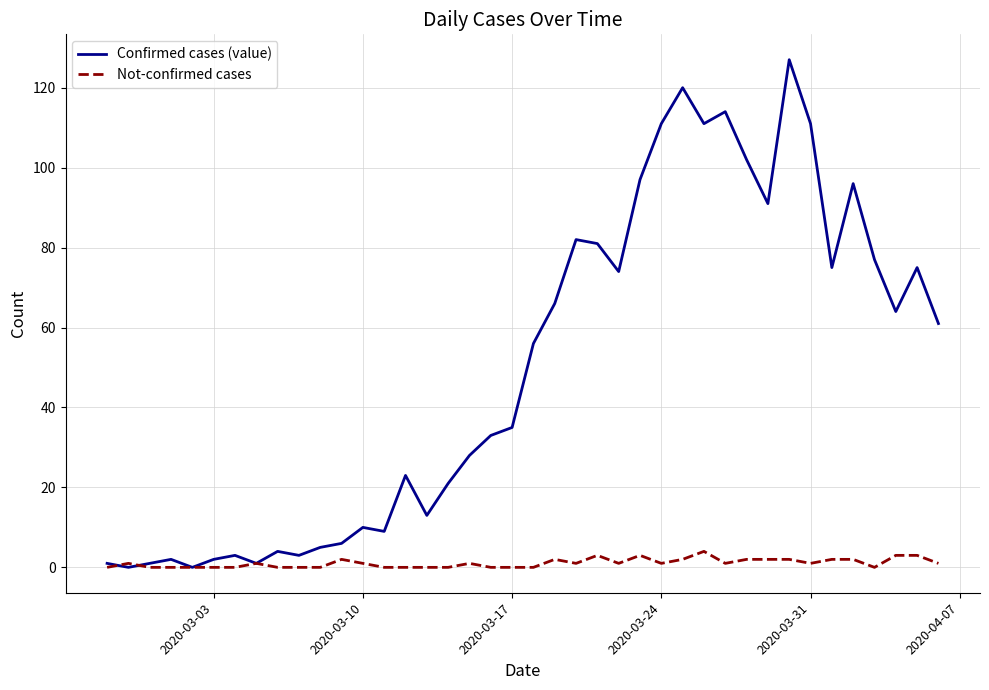

How many lines are shown in the chart?

2